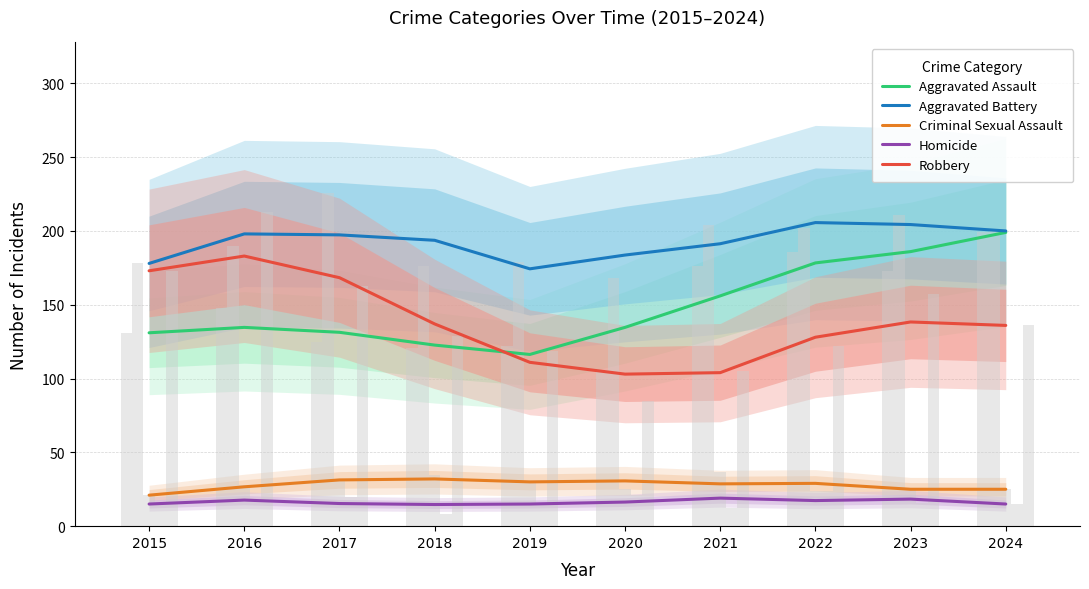

How many groups of bars are there?

10